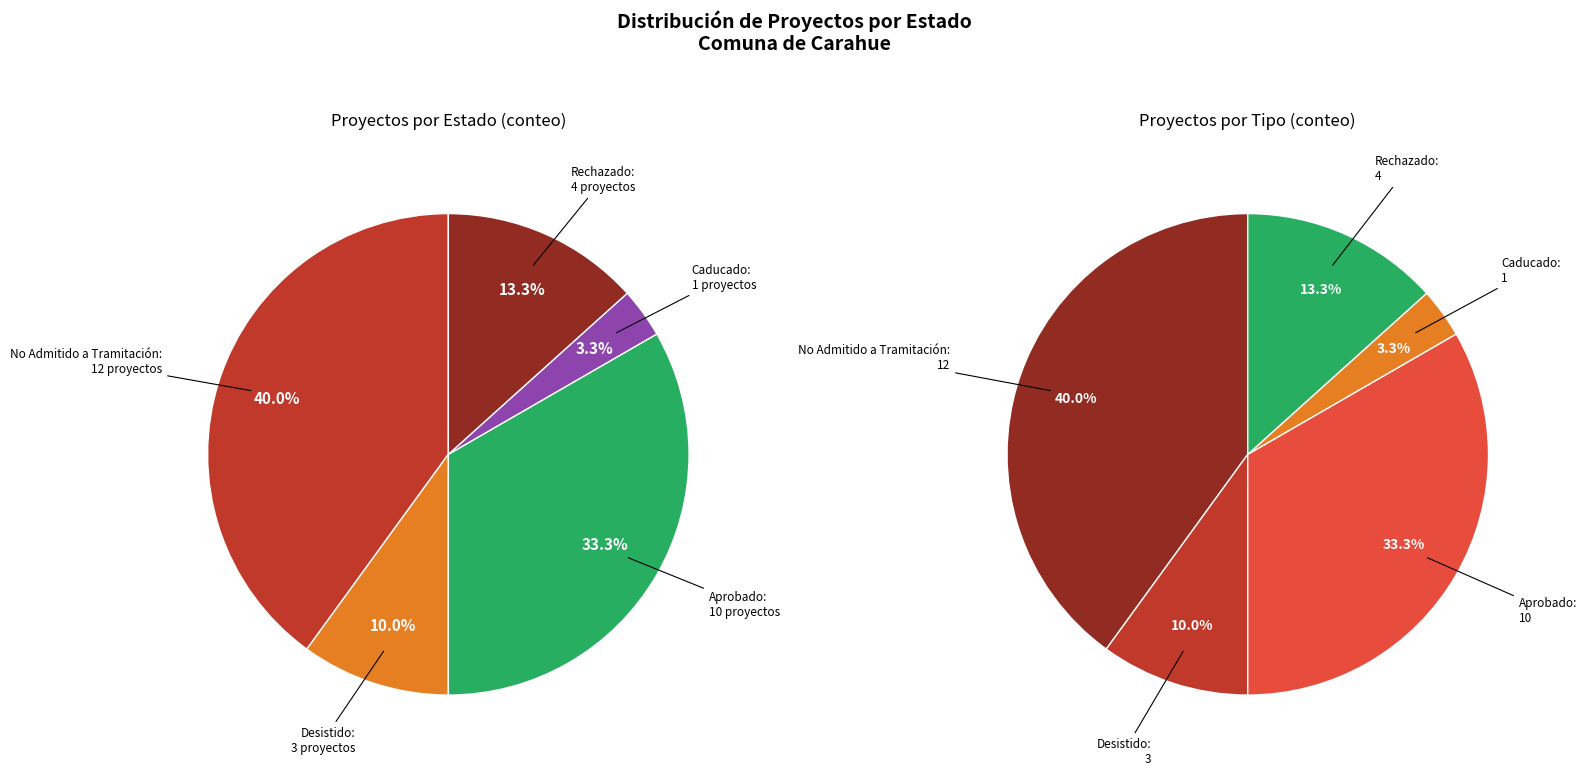

Which series has the largest range (max minus min)?

Estado